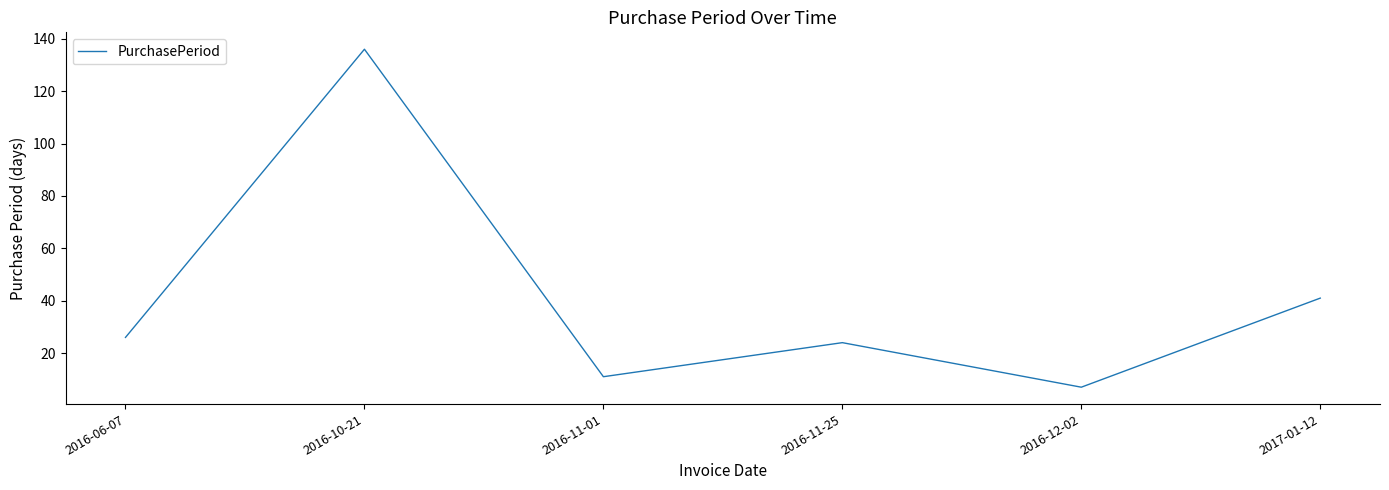

What position from the right is 2016-11-25?

3